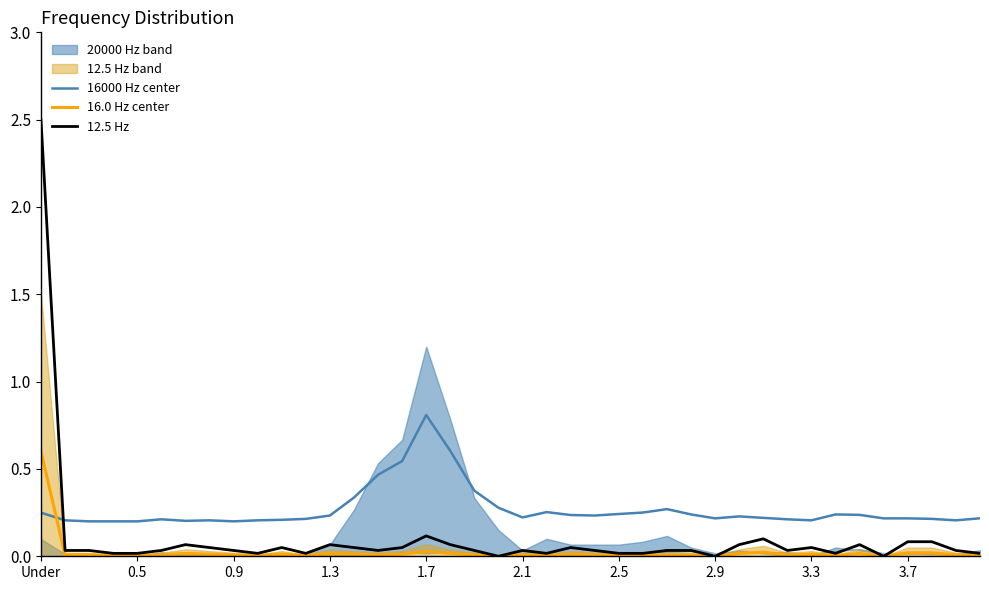

Count the 16000 Hz center values in the range 0 to 1.

40